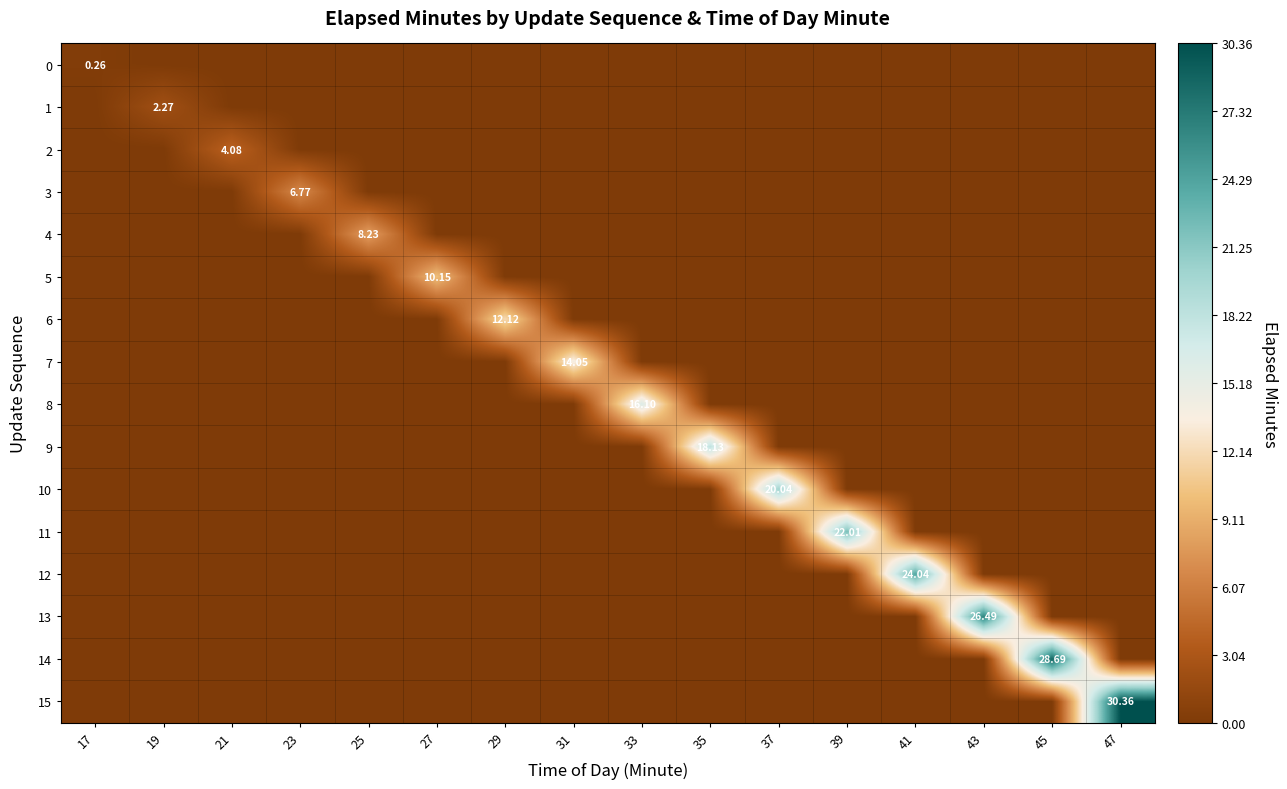

At how many categories does at least one series exceed 26?

3